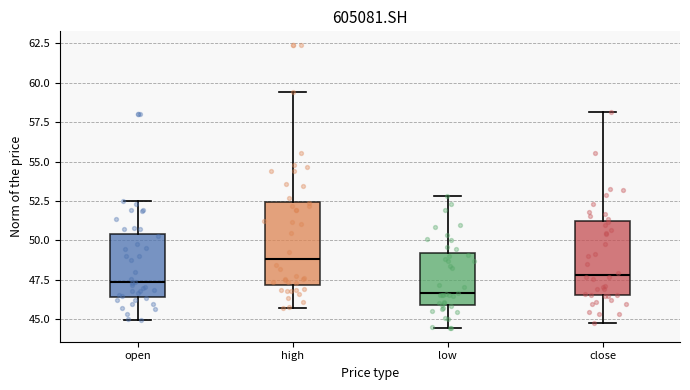

Where does the lower whisker of the box for close end on the y-axis? The values are not printed on the chart, so give them approximately, as read against the axis.

45.0